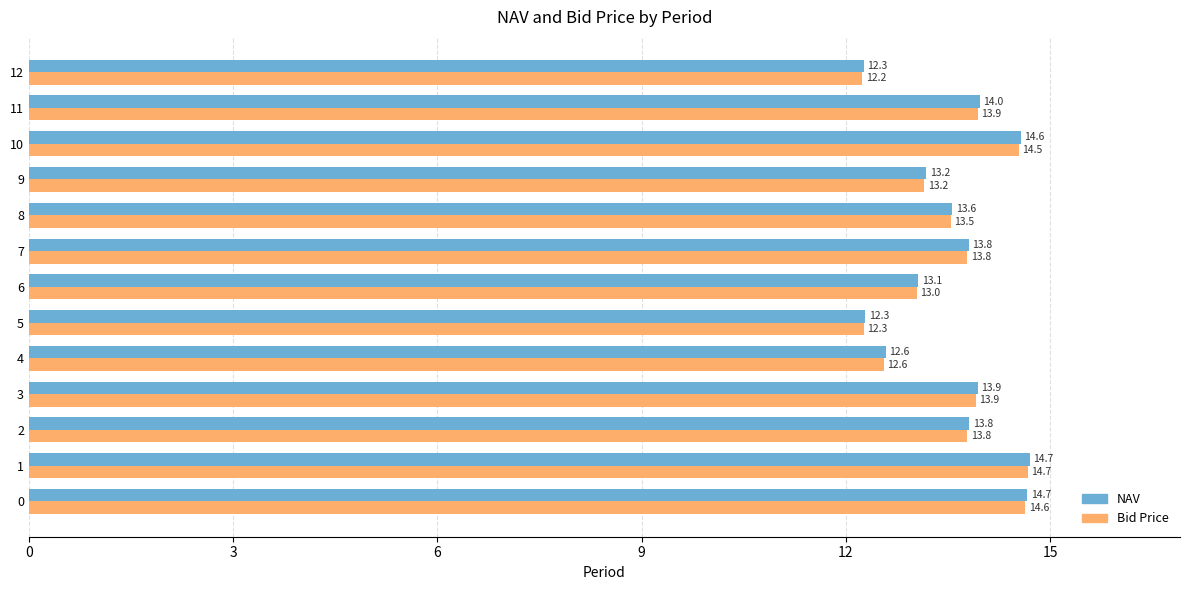

Which category has the highest value across all series?

1